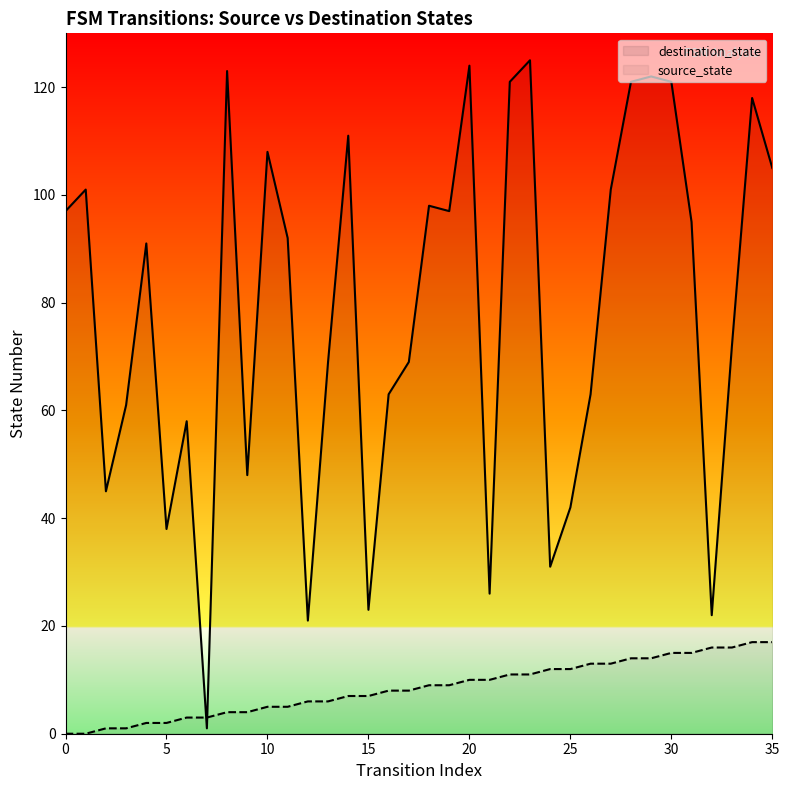

At how many categories does at least one series exceed 117?

8